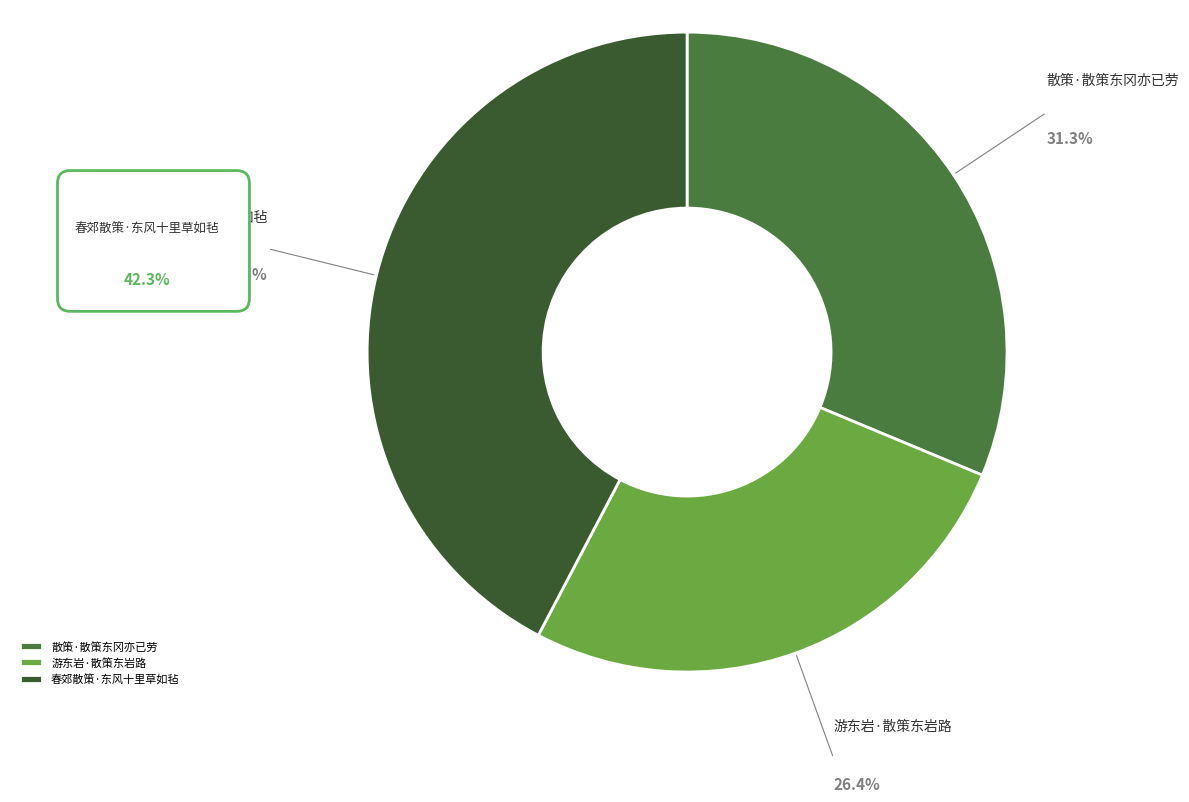

Between 散策·散策东冈亦已劳 and 春郊散策·东风十里草如毡, which is larger?

春郊散策·东风十里草如毡